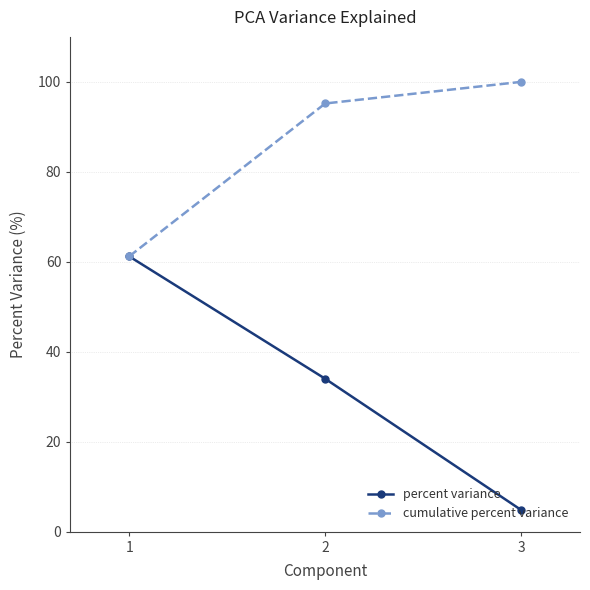

Where is cumulative percent variance nearest to the value 80?

2